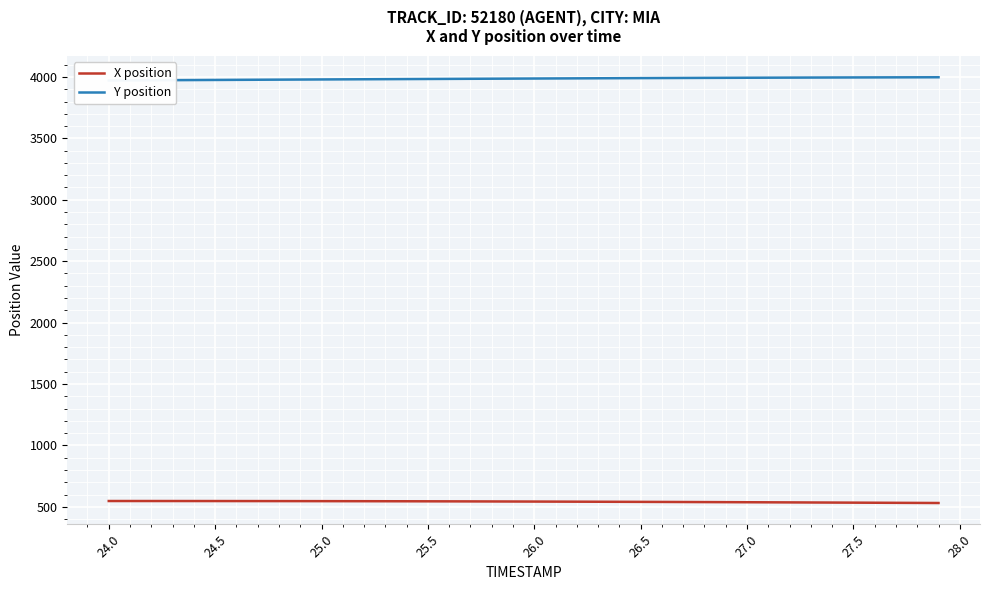

The value of X position at 26.0 is 891.8. True or false?

False